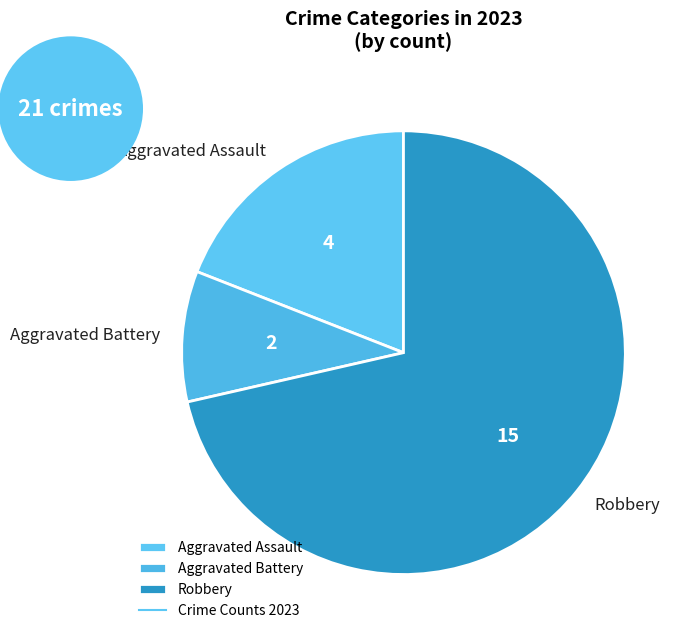

Which category has the biggest portion of the pie?

Robbery